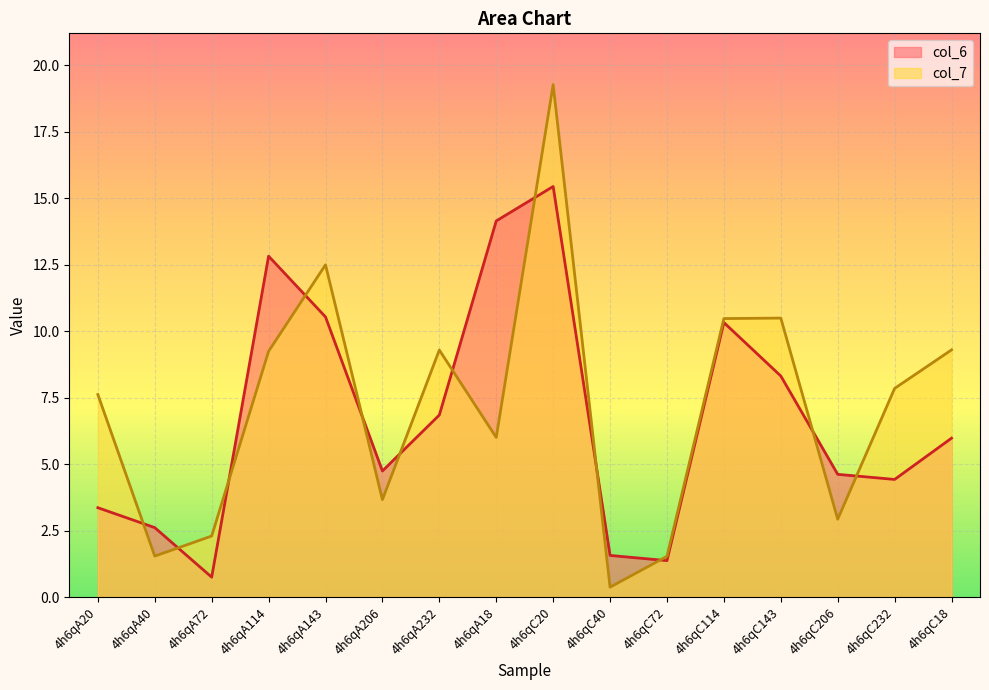

What is the average value of the col_6 series?

6.7